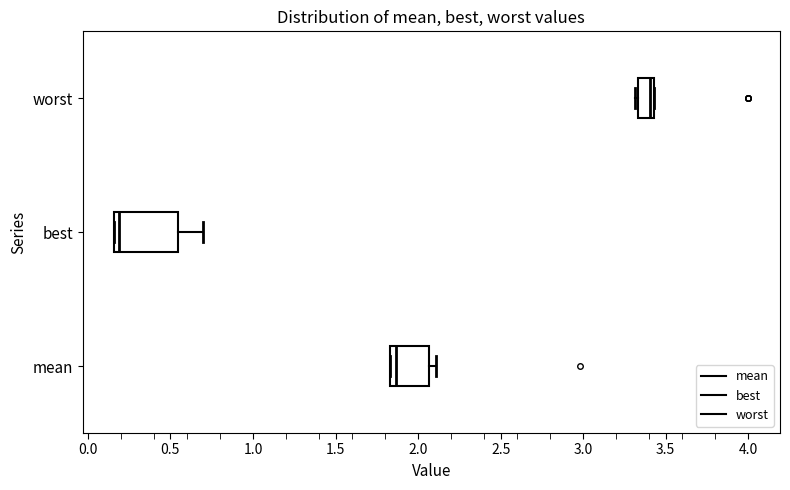

Which box's median line is the furthest to the left?

best